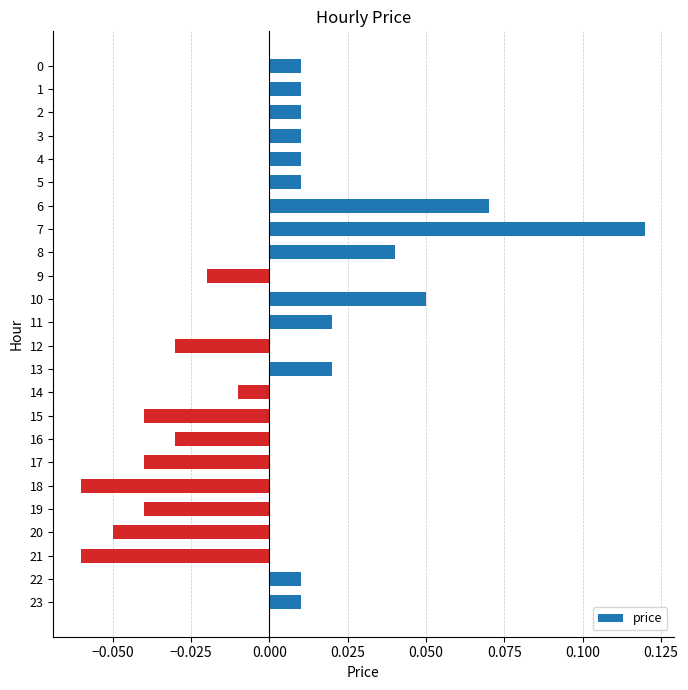

The value at 7 is 0.0. True or false?

False